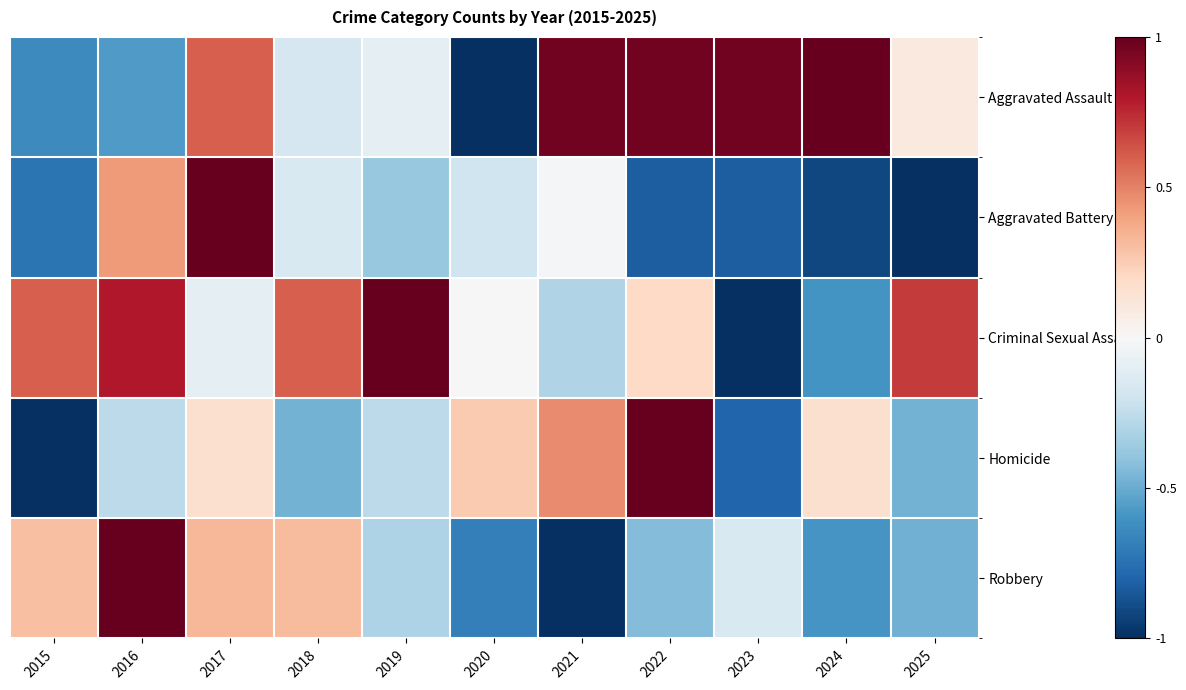

Which series has the widest spread of values?

Aggravated Assault